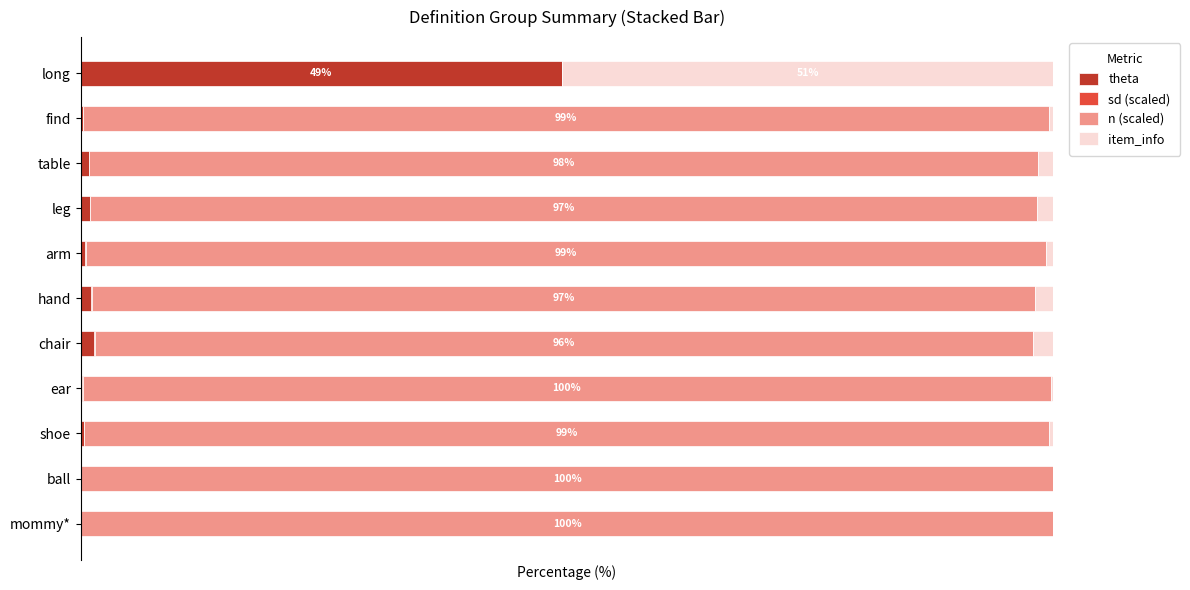

Which series has the largest range (max minus min)?

n (scaled)